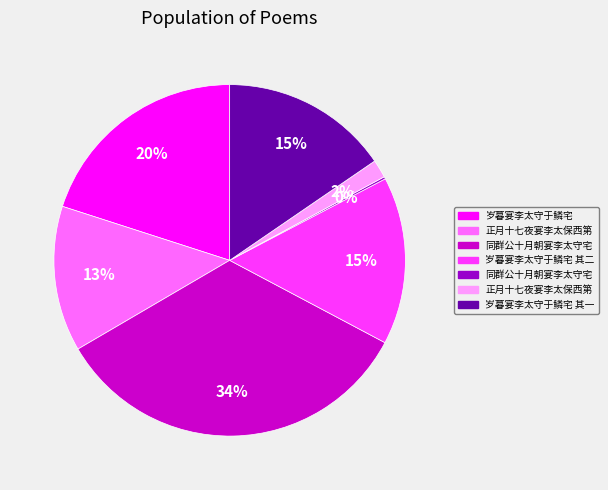

Does any single category account for the majority?

No